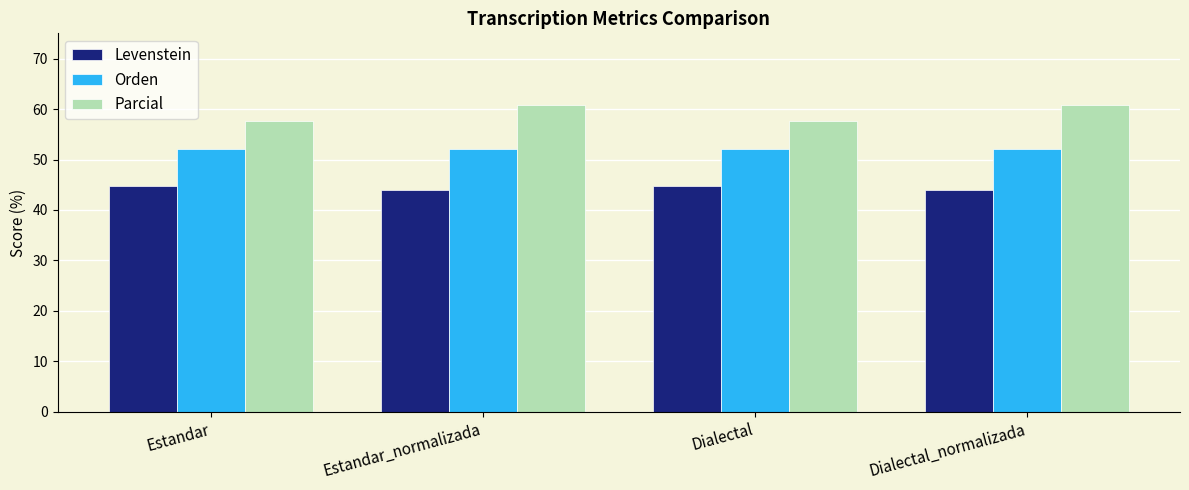

What are all the series names shown in the legend?

Levenstein, Orden, Parcial